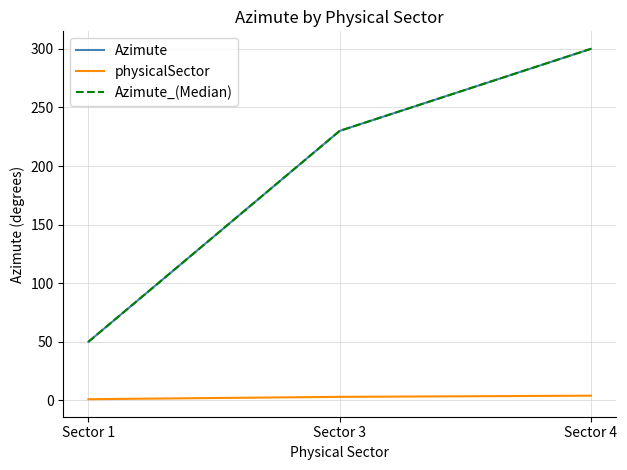

Where does the Azimute series first go above 230?

Sector 4